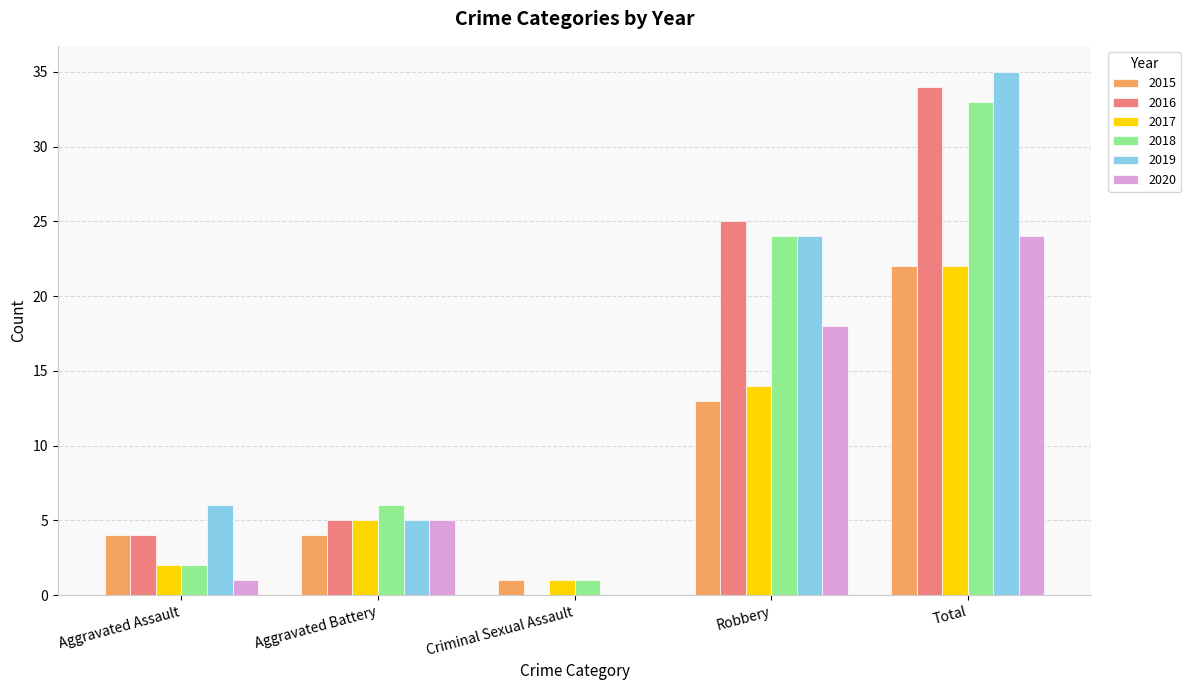

The 2016 series shows 0 at Criminal Sexual Assault. True or false?

True